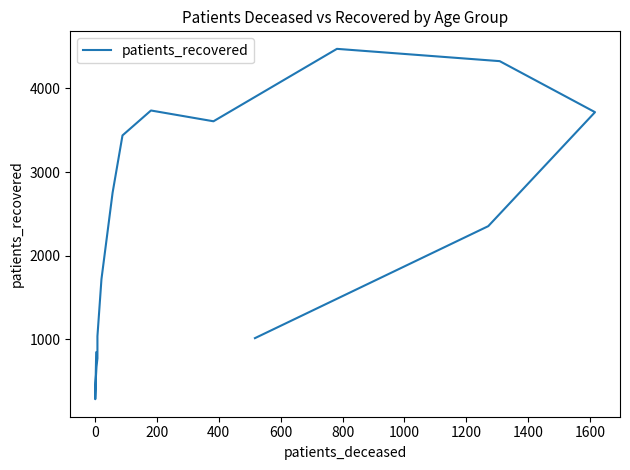

Reading left to right, transcribe all the data shown in this chart.

842	284	481	672	772	1037	1719	2753	3438	3736	3607	4473	4326	3716	2353	1014